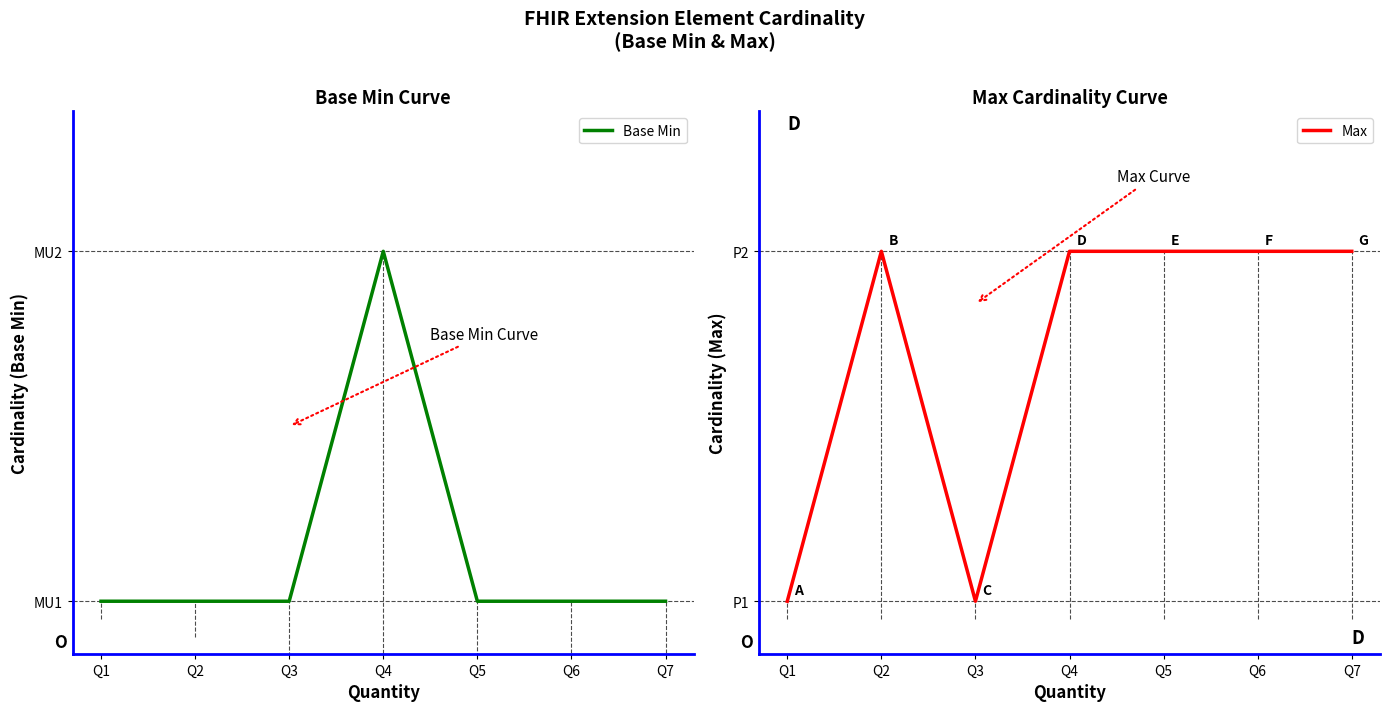

What is the total value across all series at Q6?

1